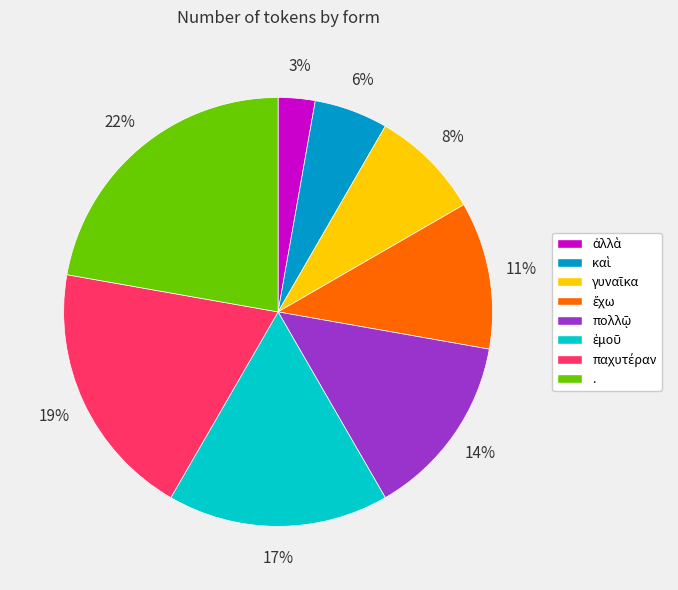

Is there a majority slice in this chart?

No